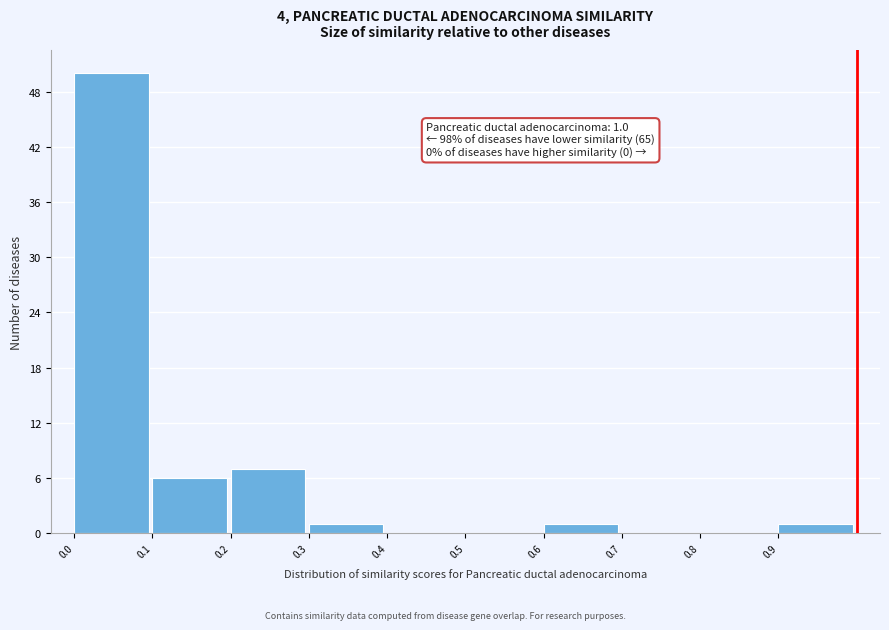

Which range on the x-axis has the tallest bar?

0.0 to 0.1